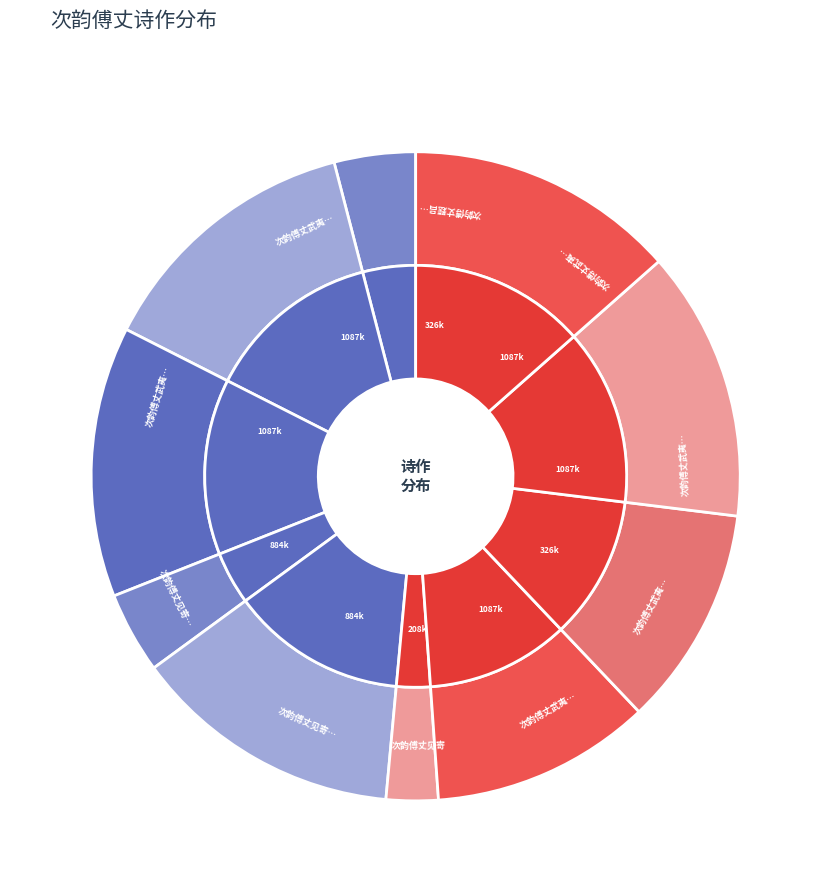

Which slice is the smallest?

次韵傅丈见寄